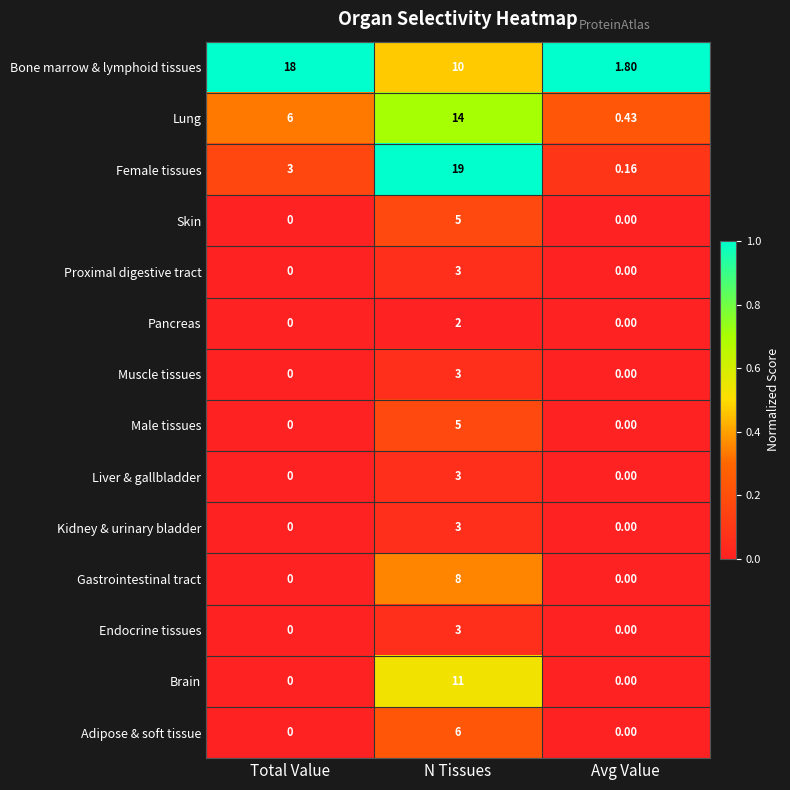

How many distinct data groups are displayed?

14